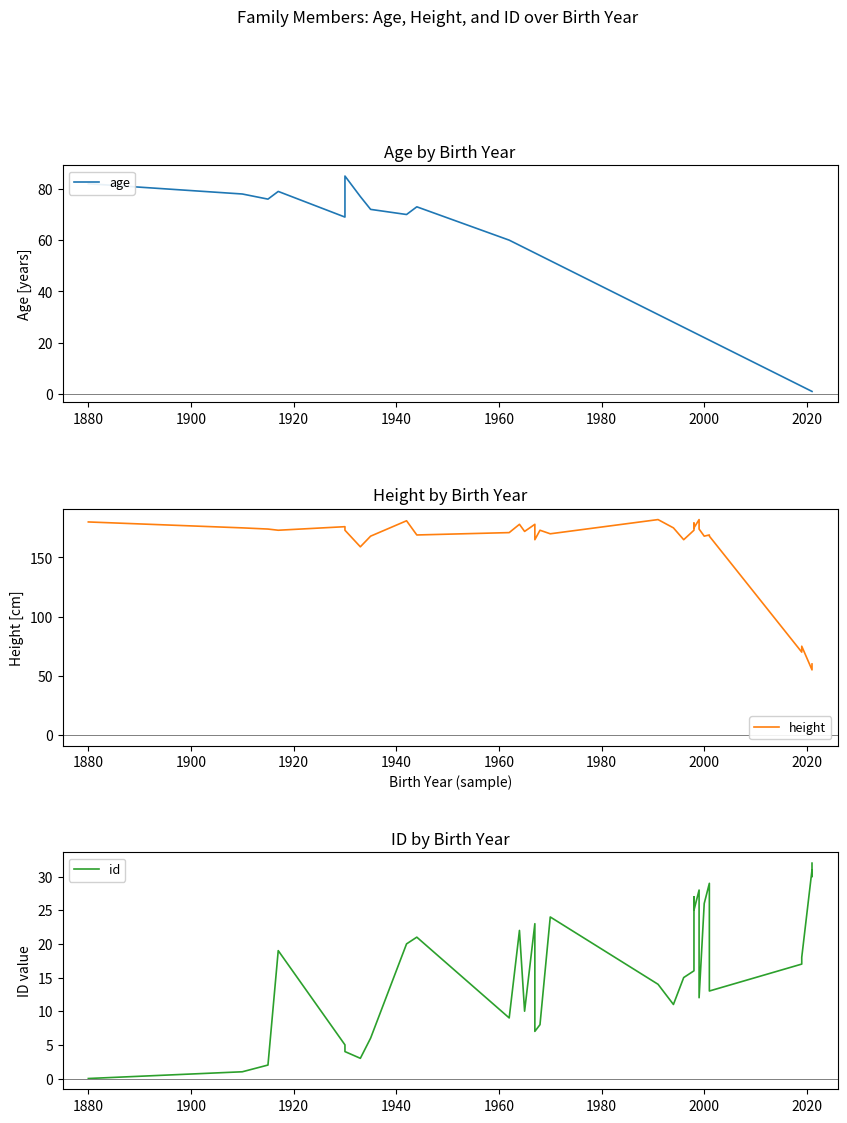

Which series has the largest range (max minus min)?

height